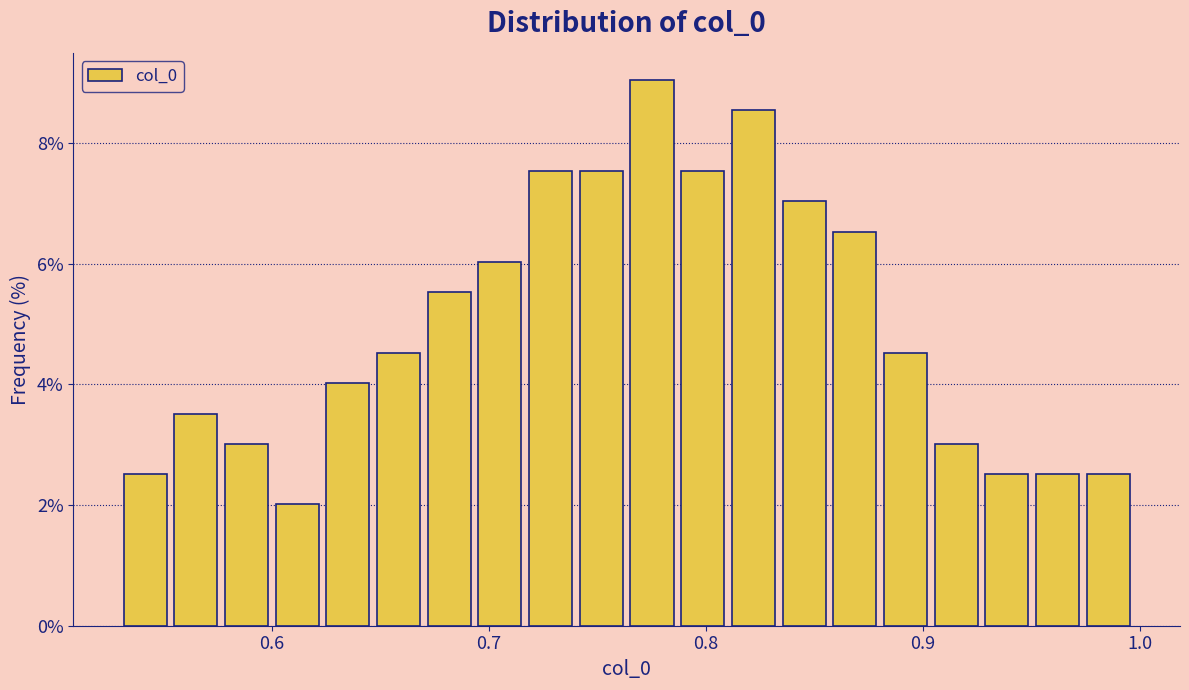

Read against the x-axis, roughly where is the centre of the tallest bar?

0.78